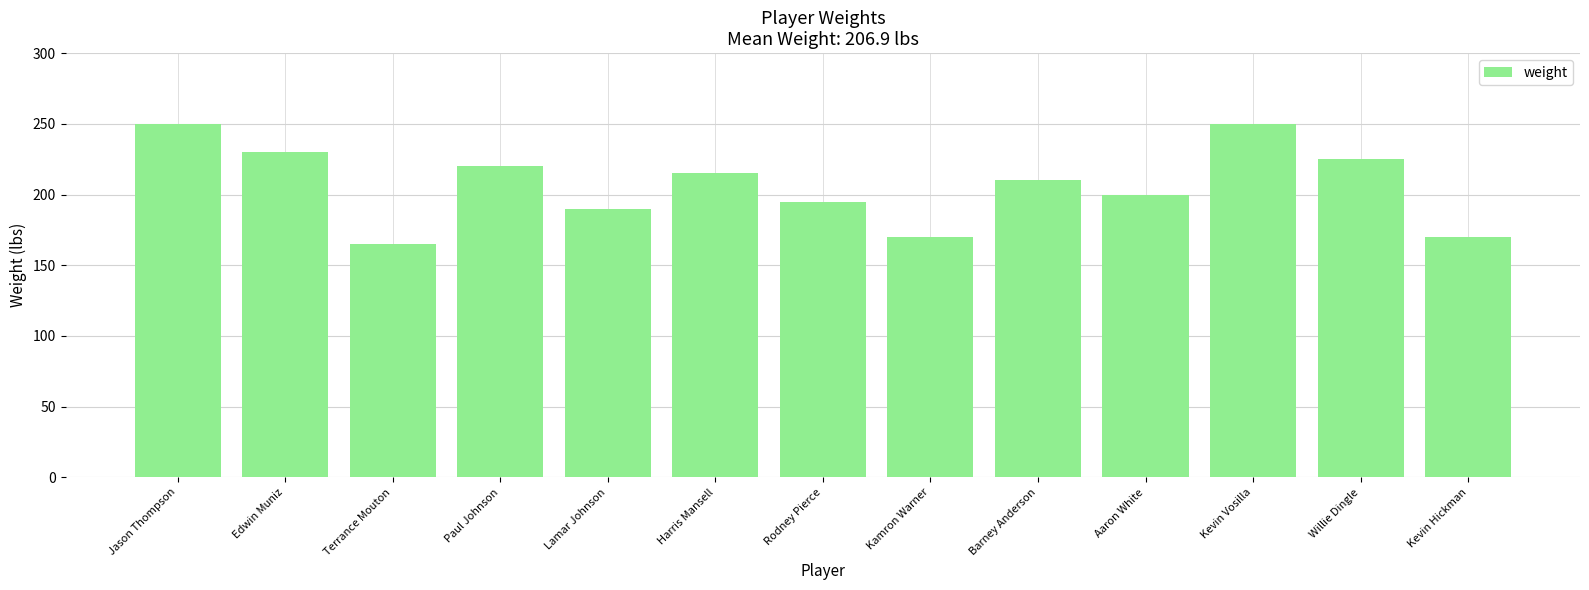

What is the greatest value displayed?

250